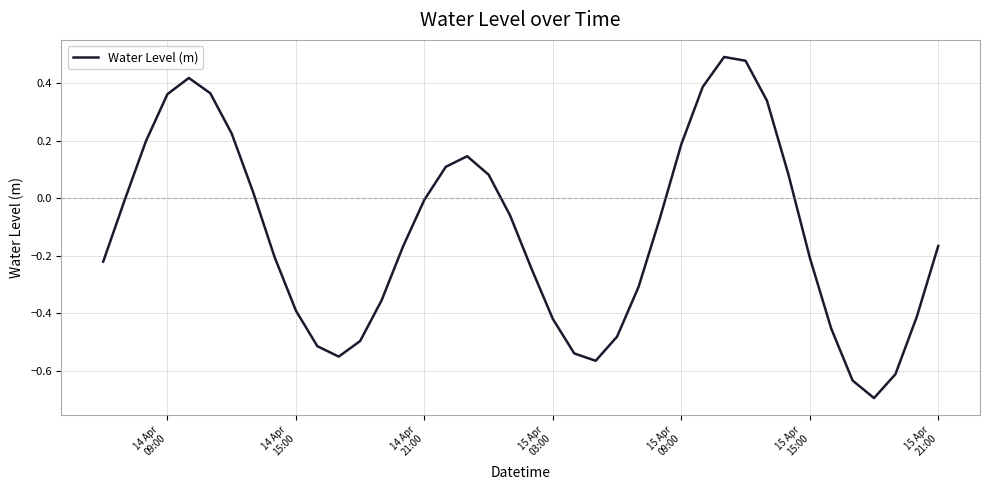

What is the difference between the maximum and minimum values?

1.2